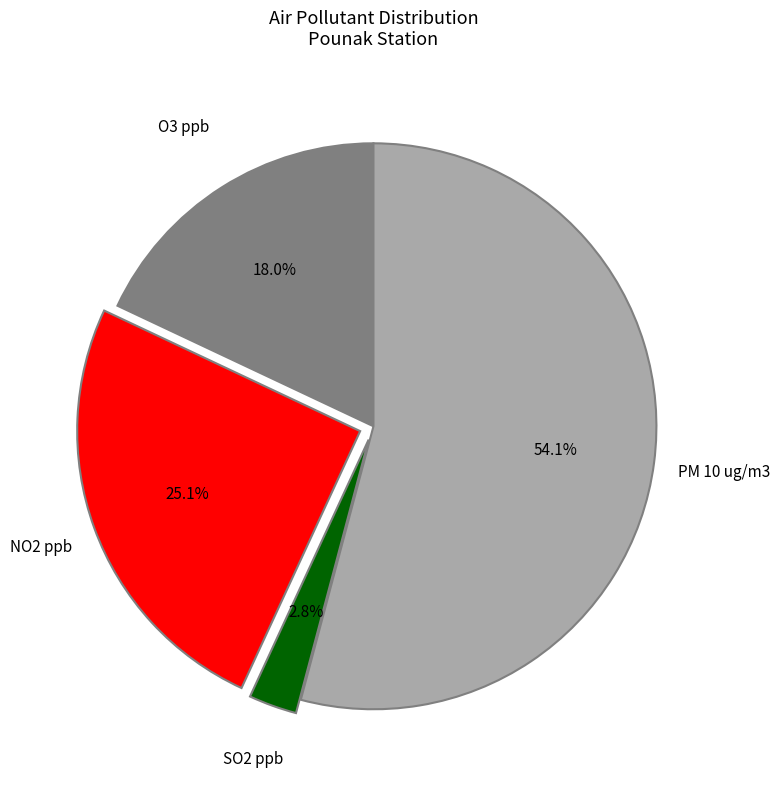

Is there a majority slice in this chart?

Yes